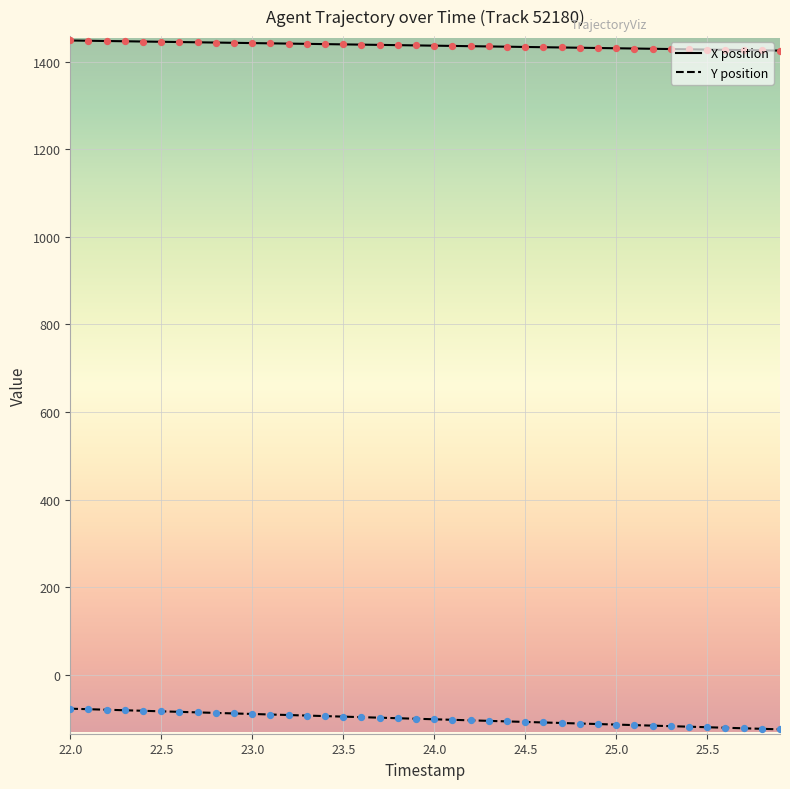

What is the greatest value displayed?

1448.4